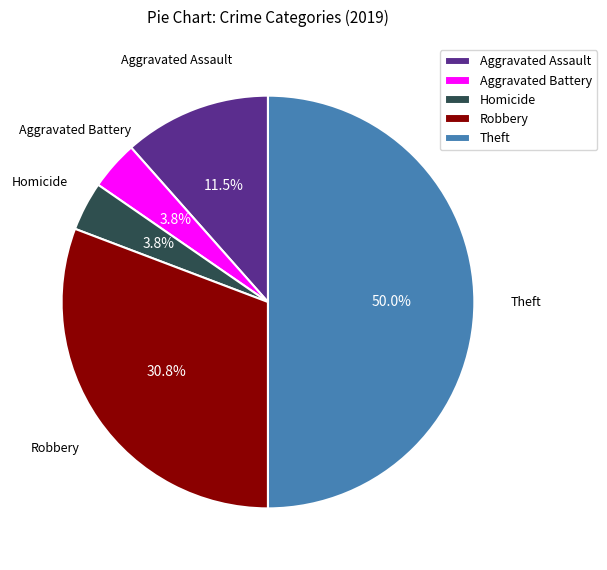

Does Homicide account for over 50% of the chart?

No